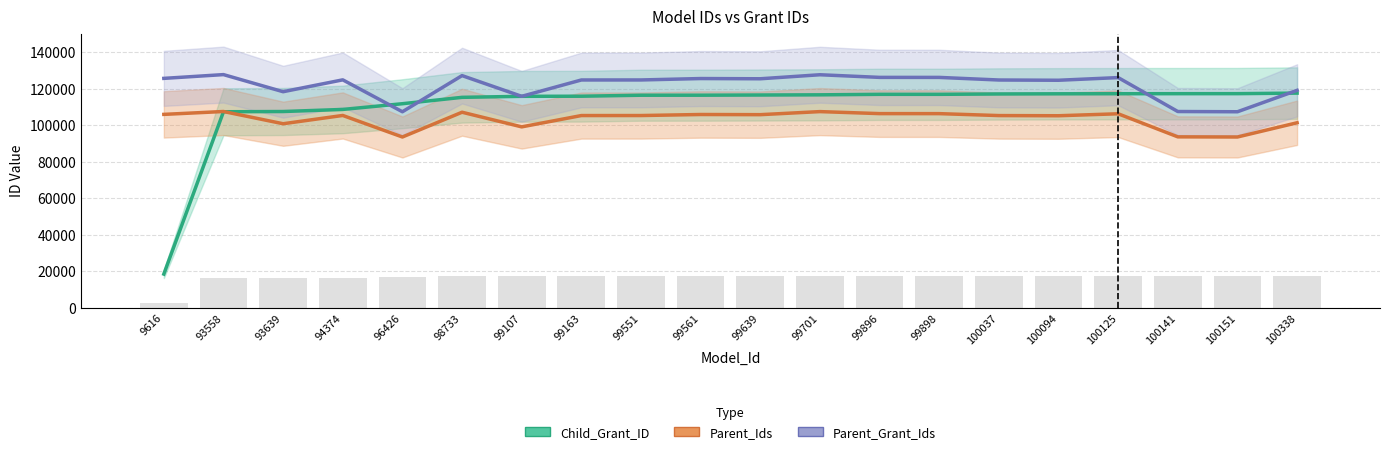

How many groups of bars are there?

20